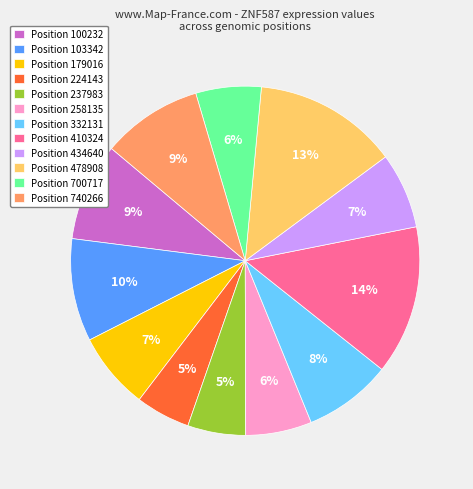

True or false: Position 478908 accounts for 24% of the total.

False